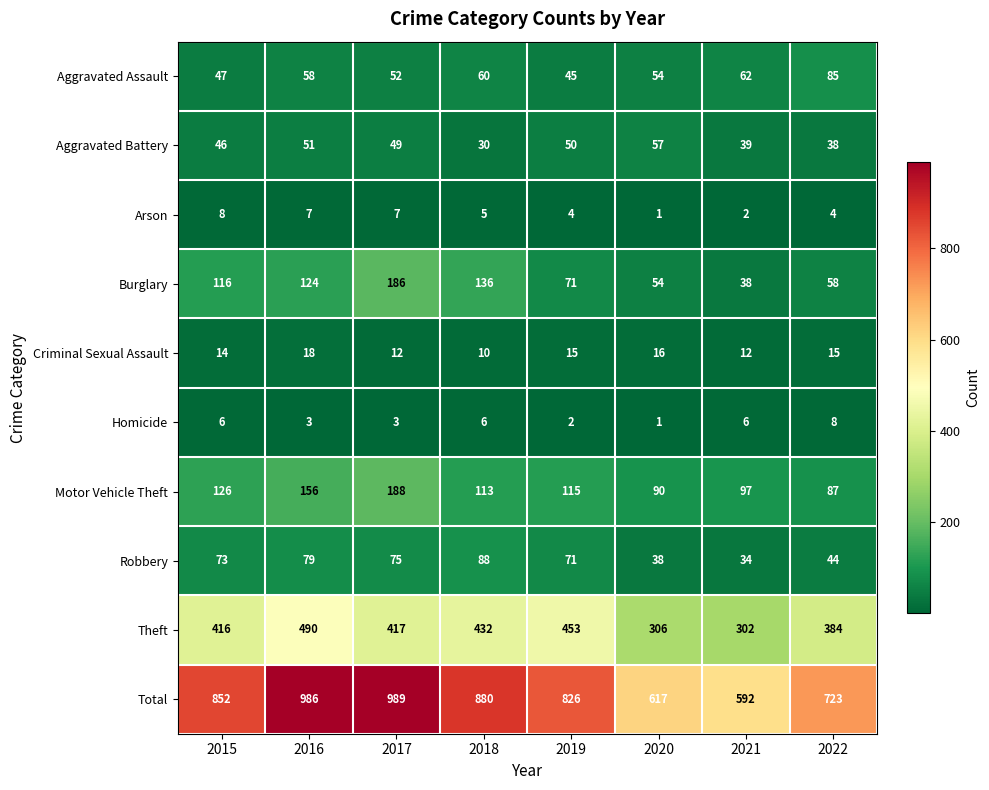

What is the total value across all series at 2017?

1978